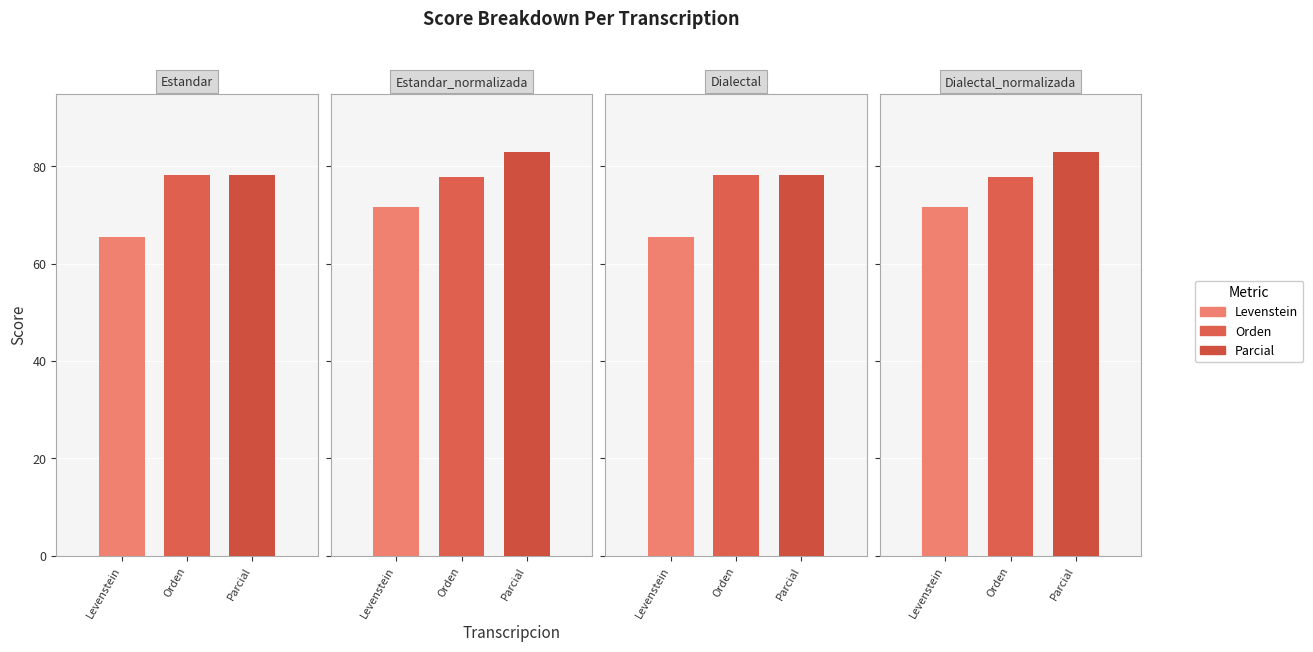

At which label is Parcial closest to 80?

Estandar